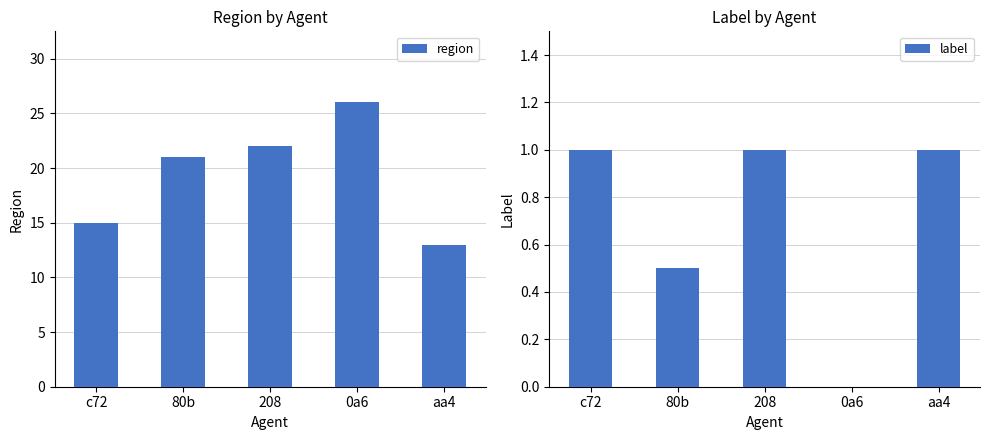

What is the greatest value displayed?

26.0